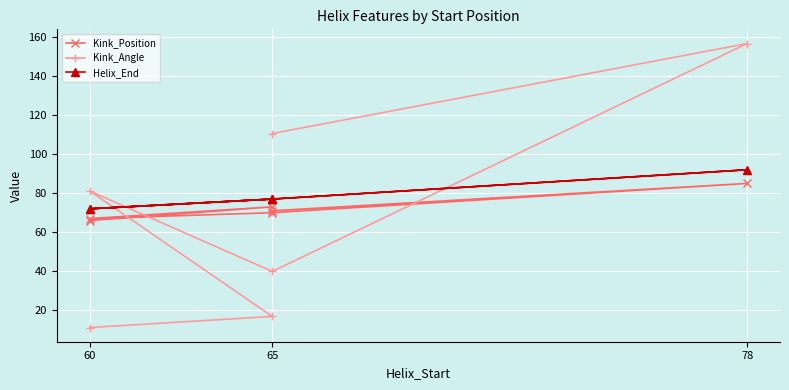

What is the lowest value of the Kink_Angle series?

11.2